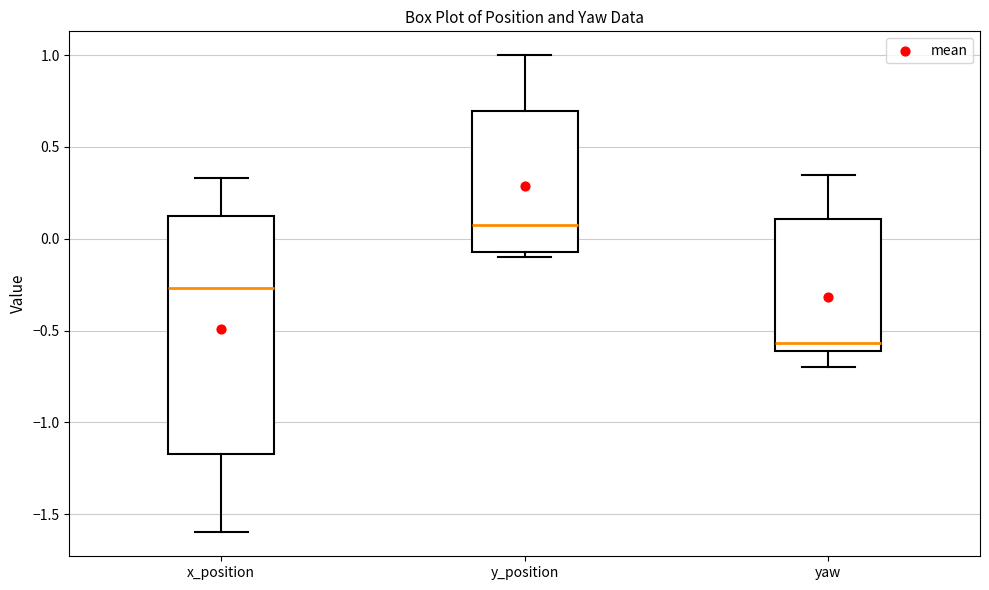

Reading left to right, read every box against the y-axis: the position of its median line, the range the box covers, and the ends of its whiskers. The values are not printed on the chart, so give them approximately, as read against the axis.

x_position: median -0.25, box -1.15 to 0.10, whiskers -1.60 to 0.35
y_position: median 0.05, box -0.05 to 0.70, whiskers -0.10 to 1.00
yaw: median -0.55, box -0.60 to 0.10, whiskers -0.70 to 0.35